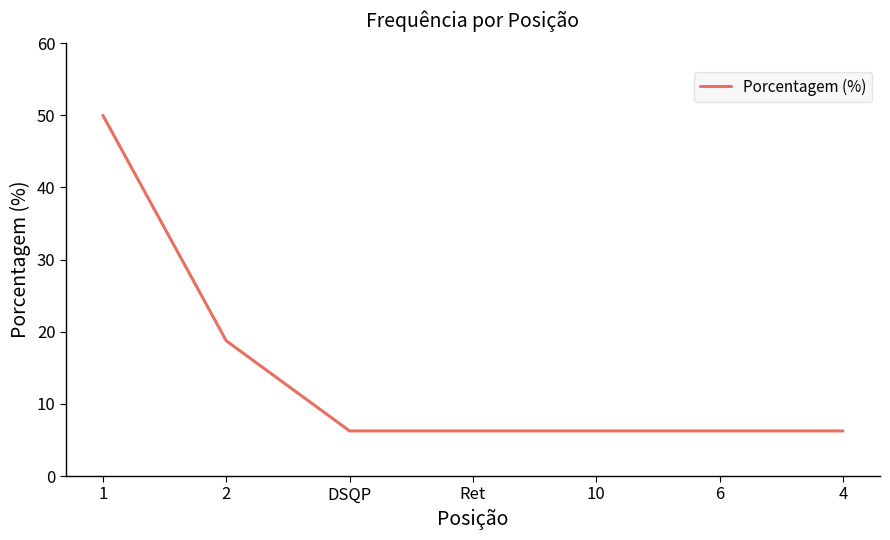

True or false: the data shows 10.6 at 10.

False